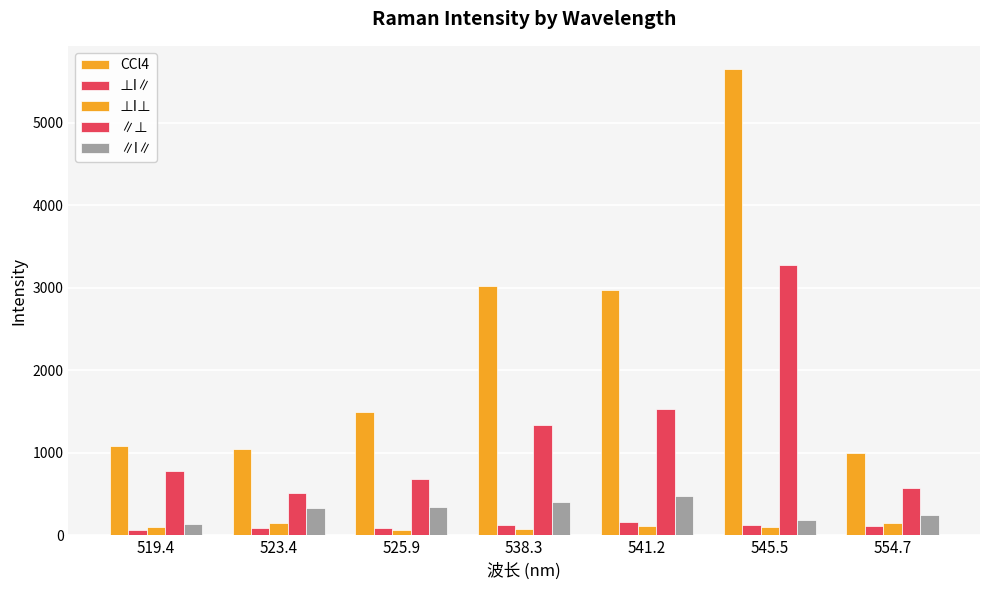

At how many categories does at least one series exceed 3378?

1